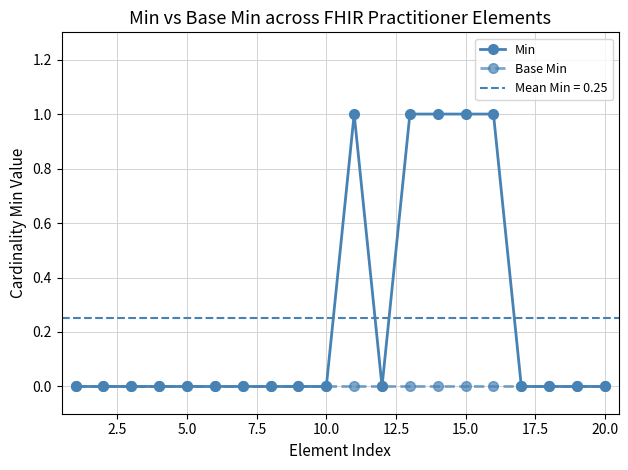

True or false: Base Min and Min intersect in this chart.

False